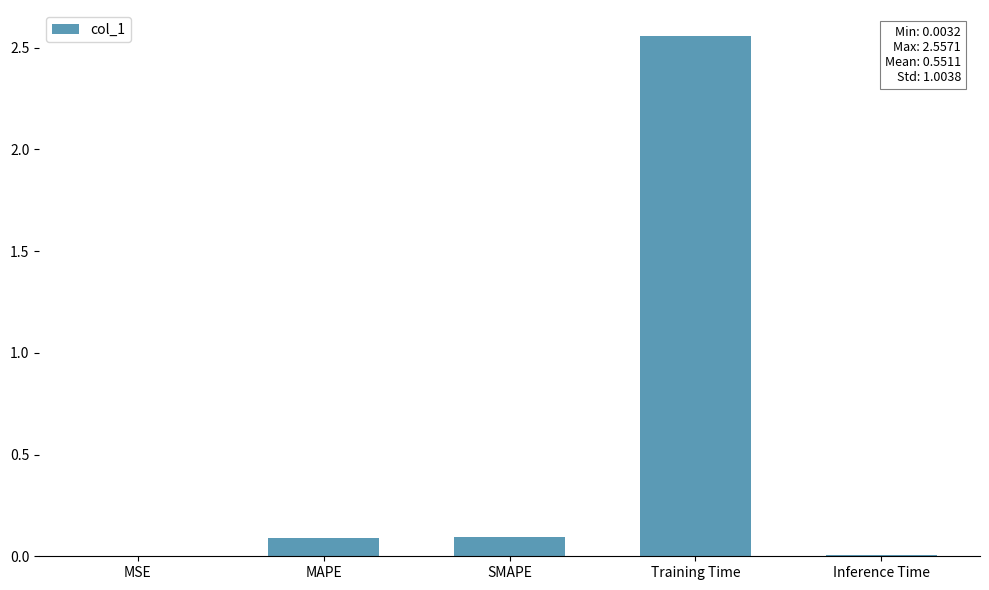

The value at Training Time is 1.7. True or false?

False